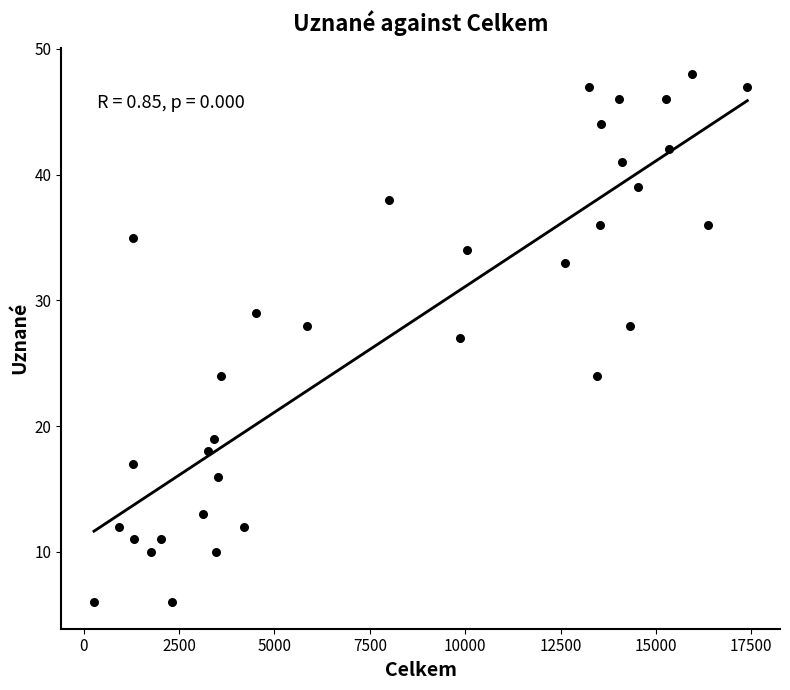

What is the range of X values (max minus min)?

17128